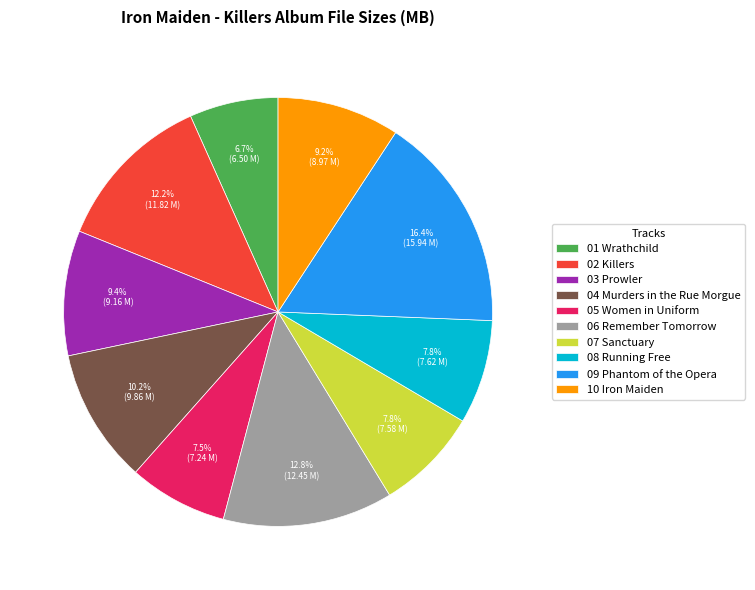

Combined, what portion of the pie is 09 Phantom of the Opera and 02 Killers?

28.6%